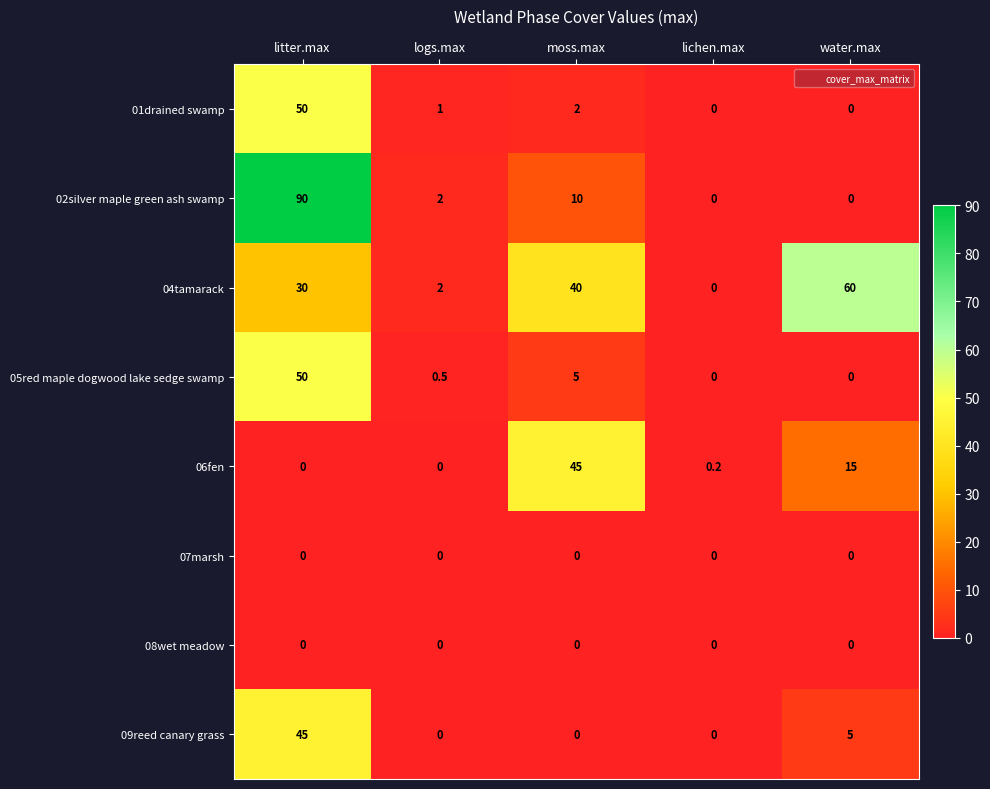

What is the difference between the maximum and minimum values in the 06fen series?

45.0